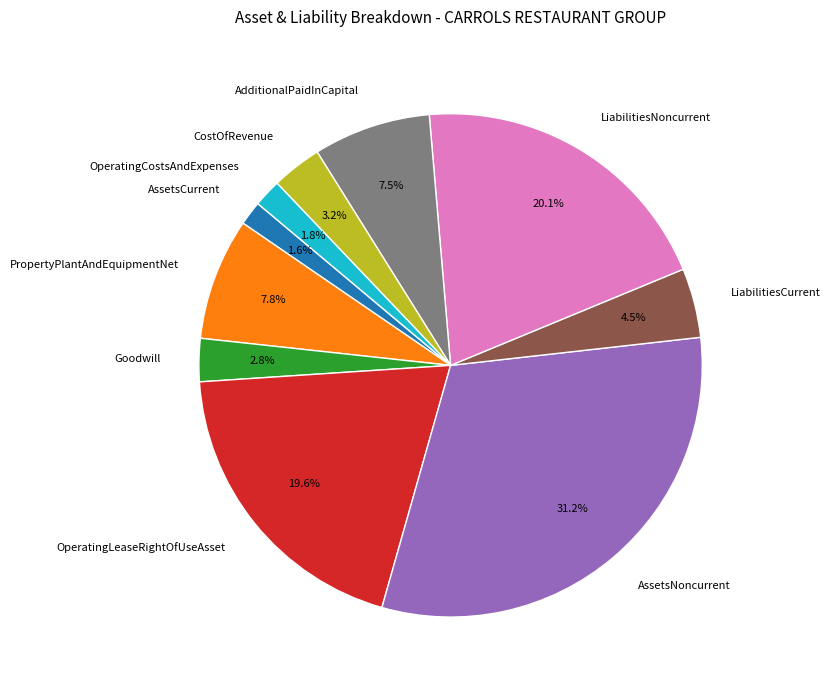

What is the largest slice in the pie chart?

AssetsNoncurrent